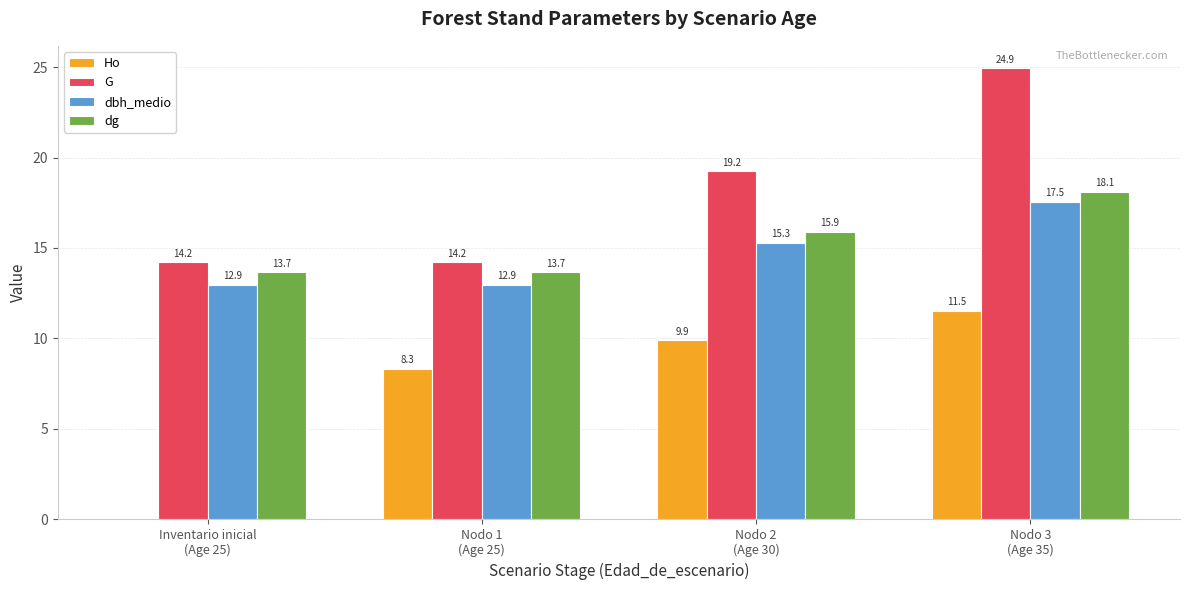

What is the highest value of the Ho series?

11.5